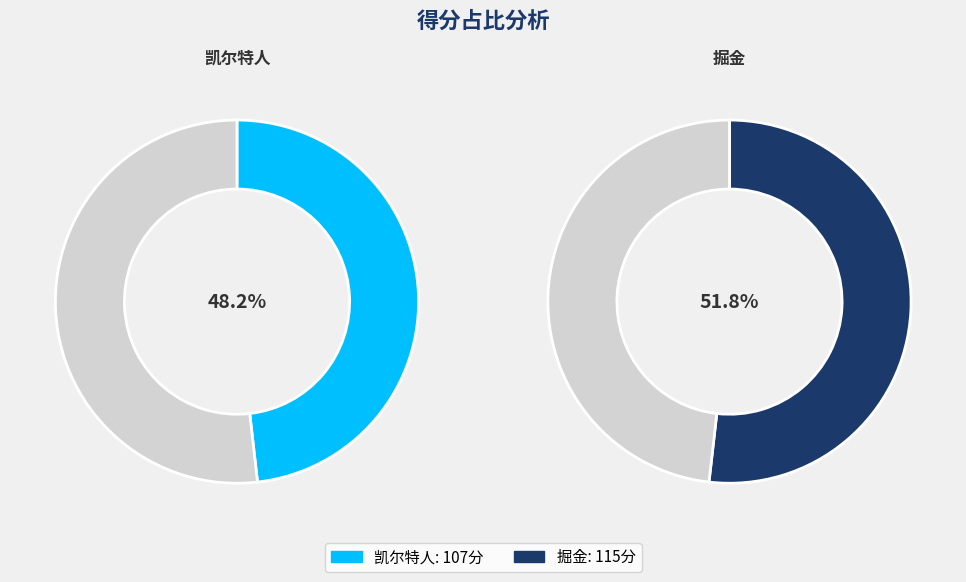

Which slice is the smallest?

凯尔特人